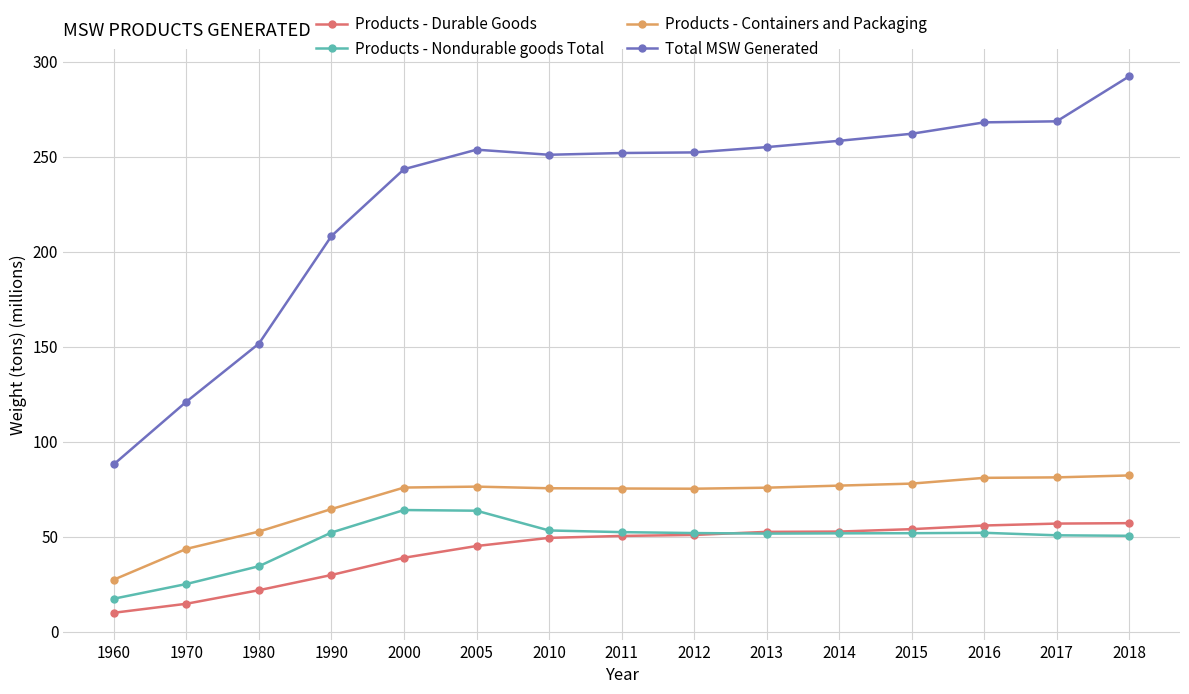

True or false: Products - Nondurable goods Total has more than 1 interior local peaks.

True